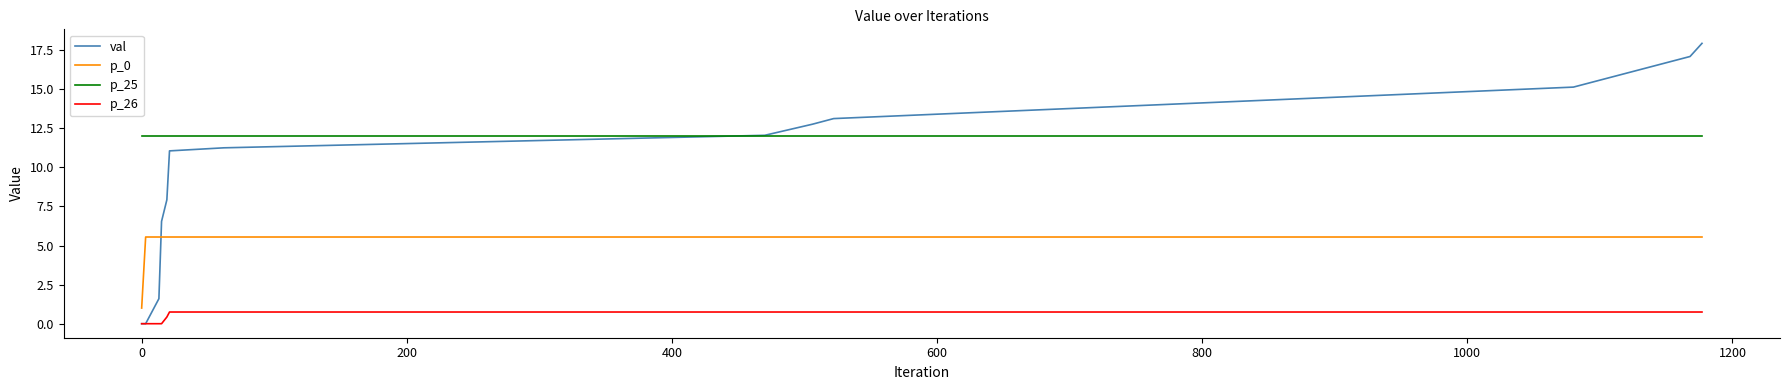

What is the maximum value for p_0?

5.5